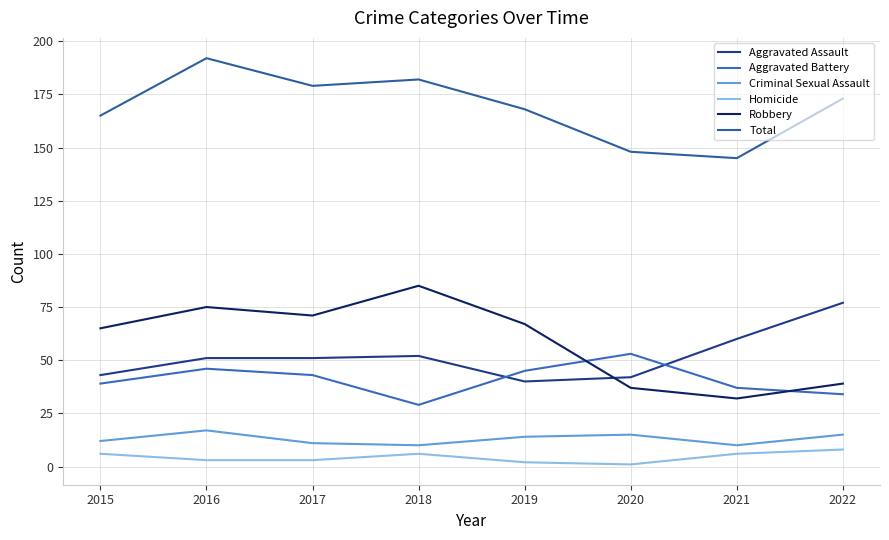

At which label does Homicide reach its peak?

2022